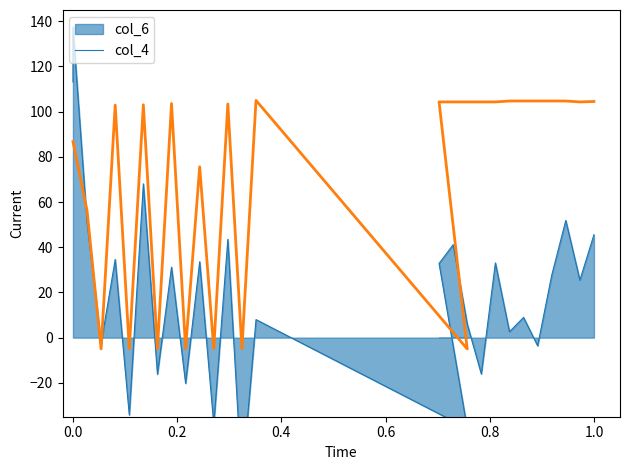

Does the chart have visible grid lines?

No